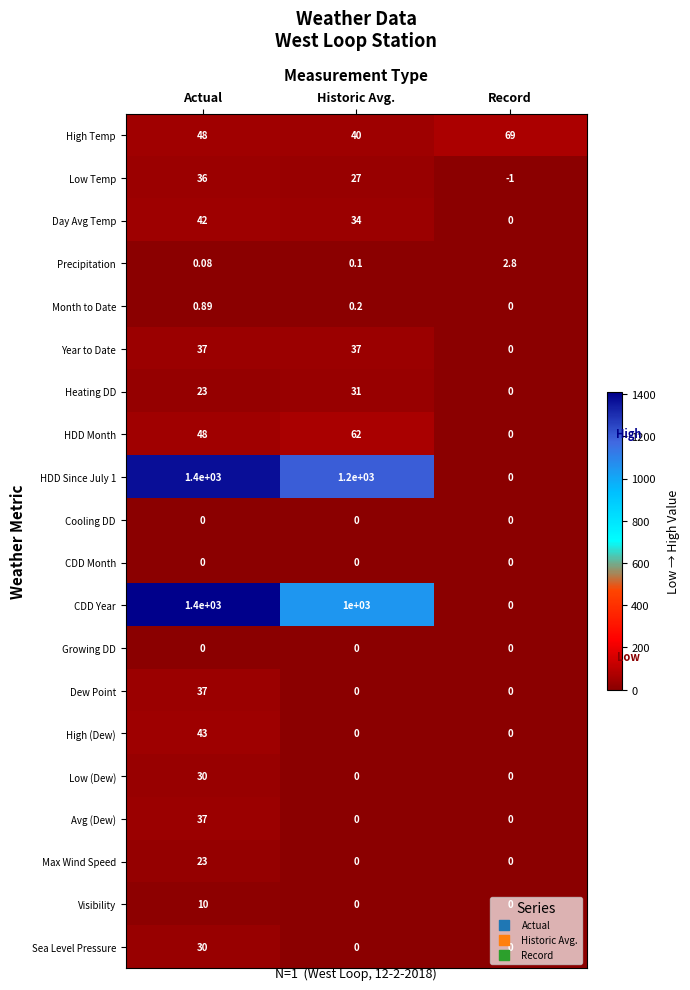

Rank the categories by CDD Year value from lowest to highest.

Record, Historic Avg., Actual